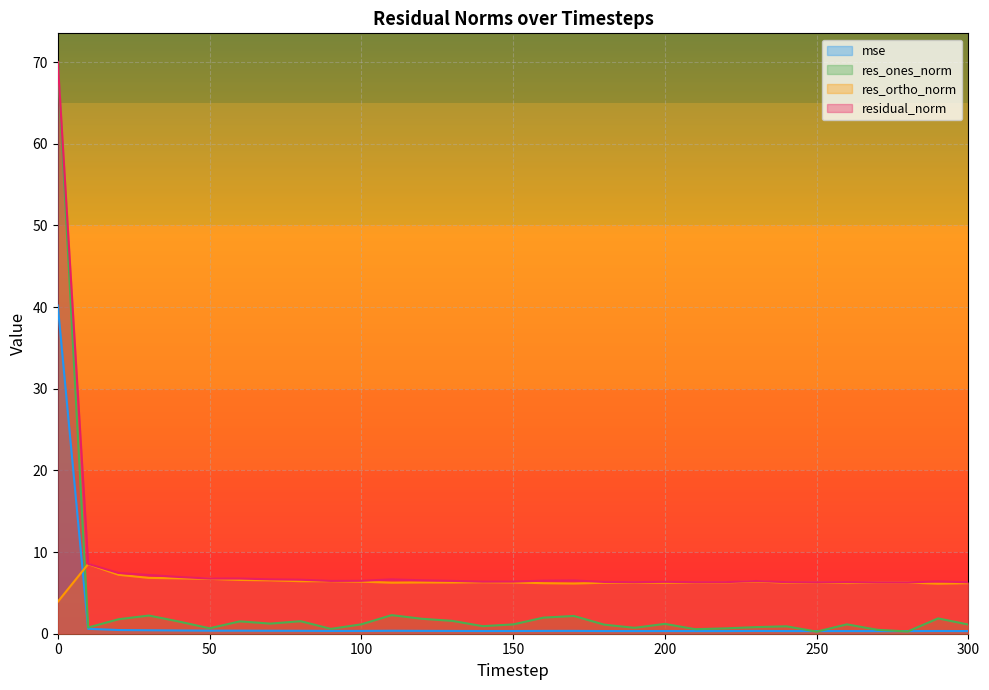

Is it true that res_ortho_norm equals 6.3 at 150?

True